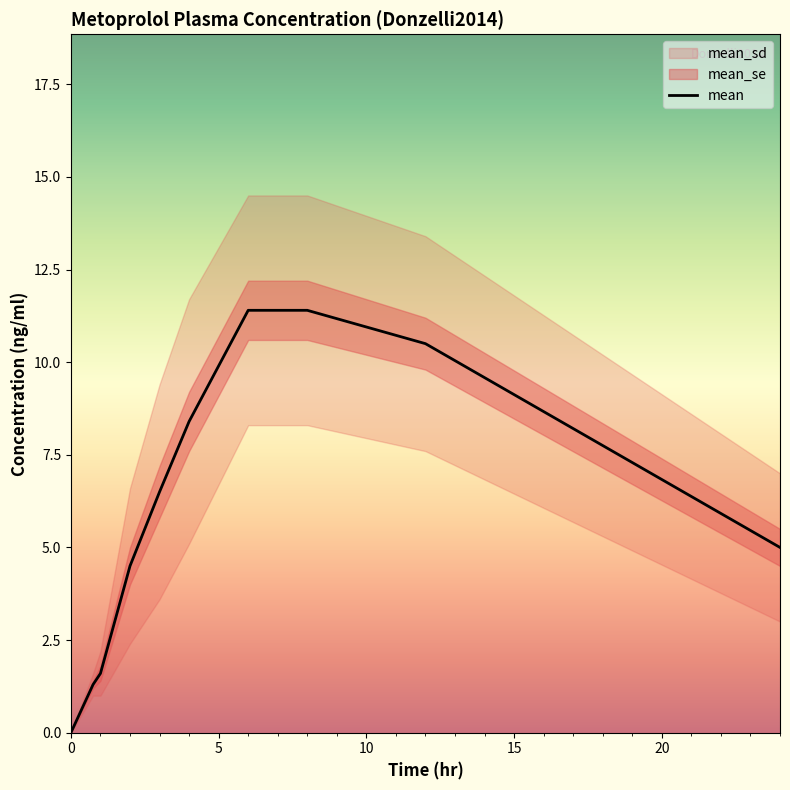

The mean_sd series shows 1.4 at 6.0. True or false?

False